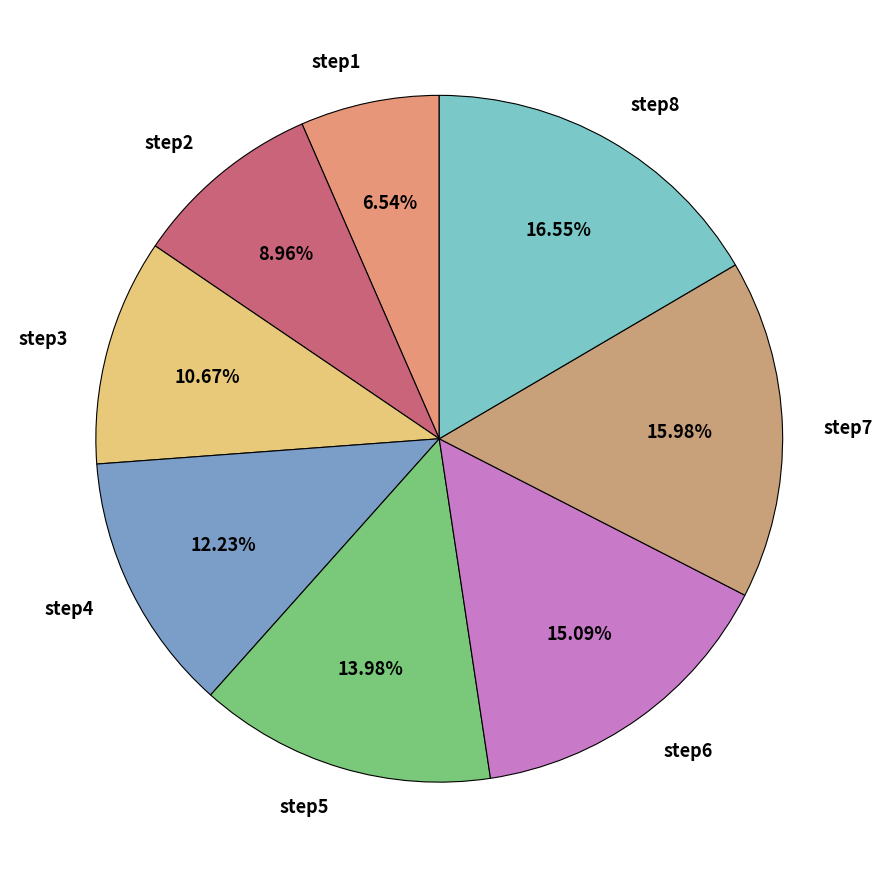

Does any single category account for the majority?

No